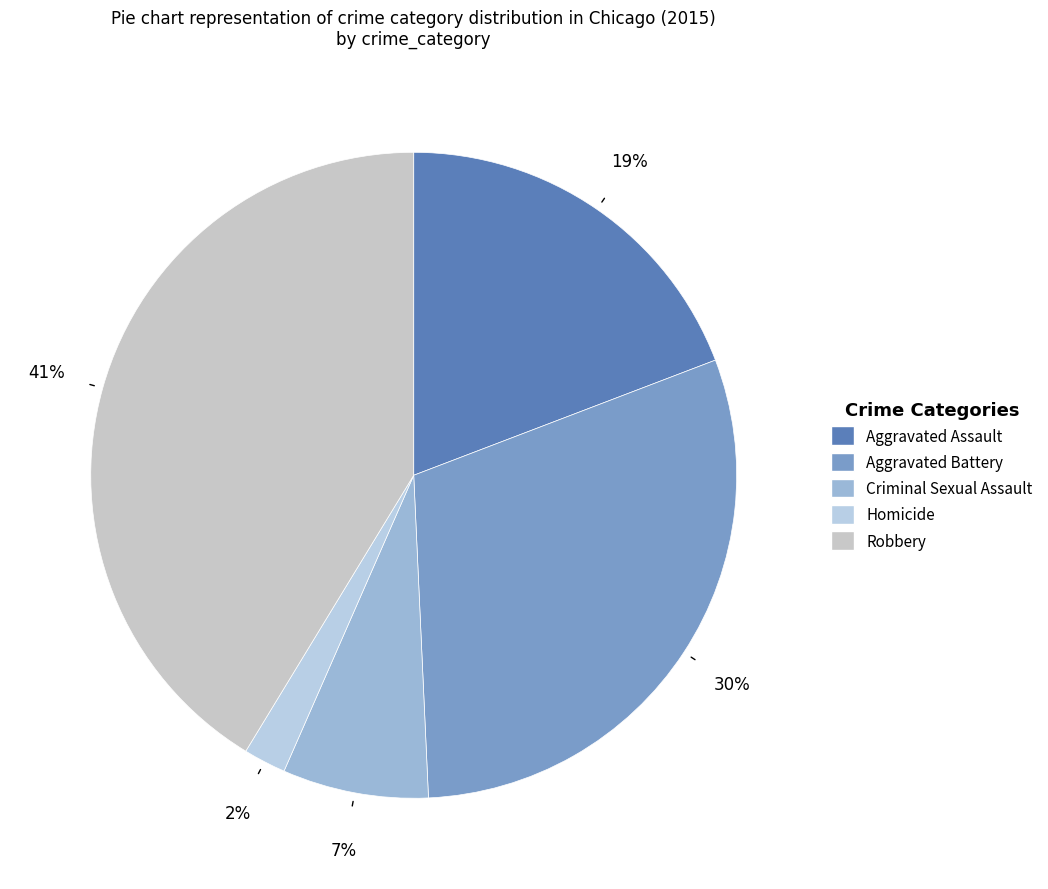

True or false: Criminal Sexual Assault accounts for 7% of the total.

True